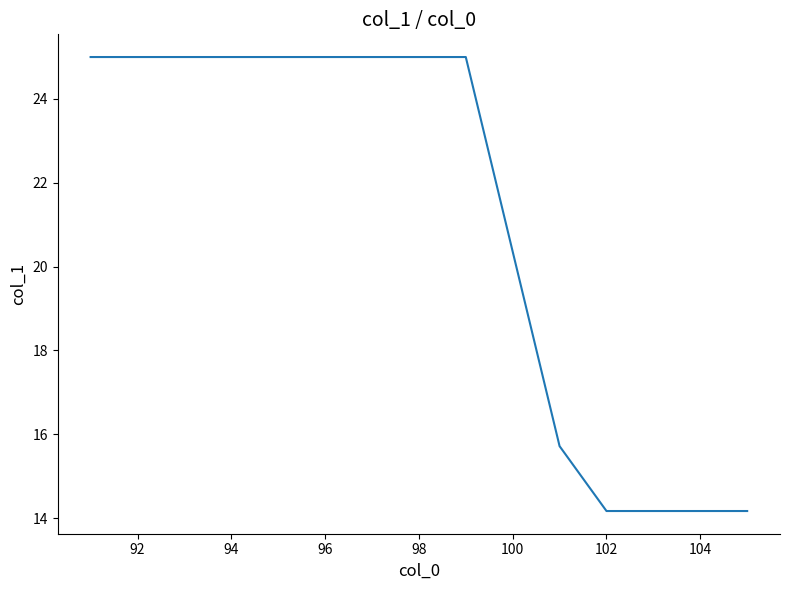

What is the greatest value displayed?

25.0